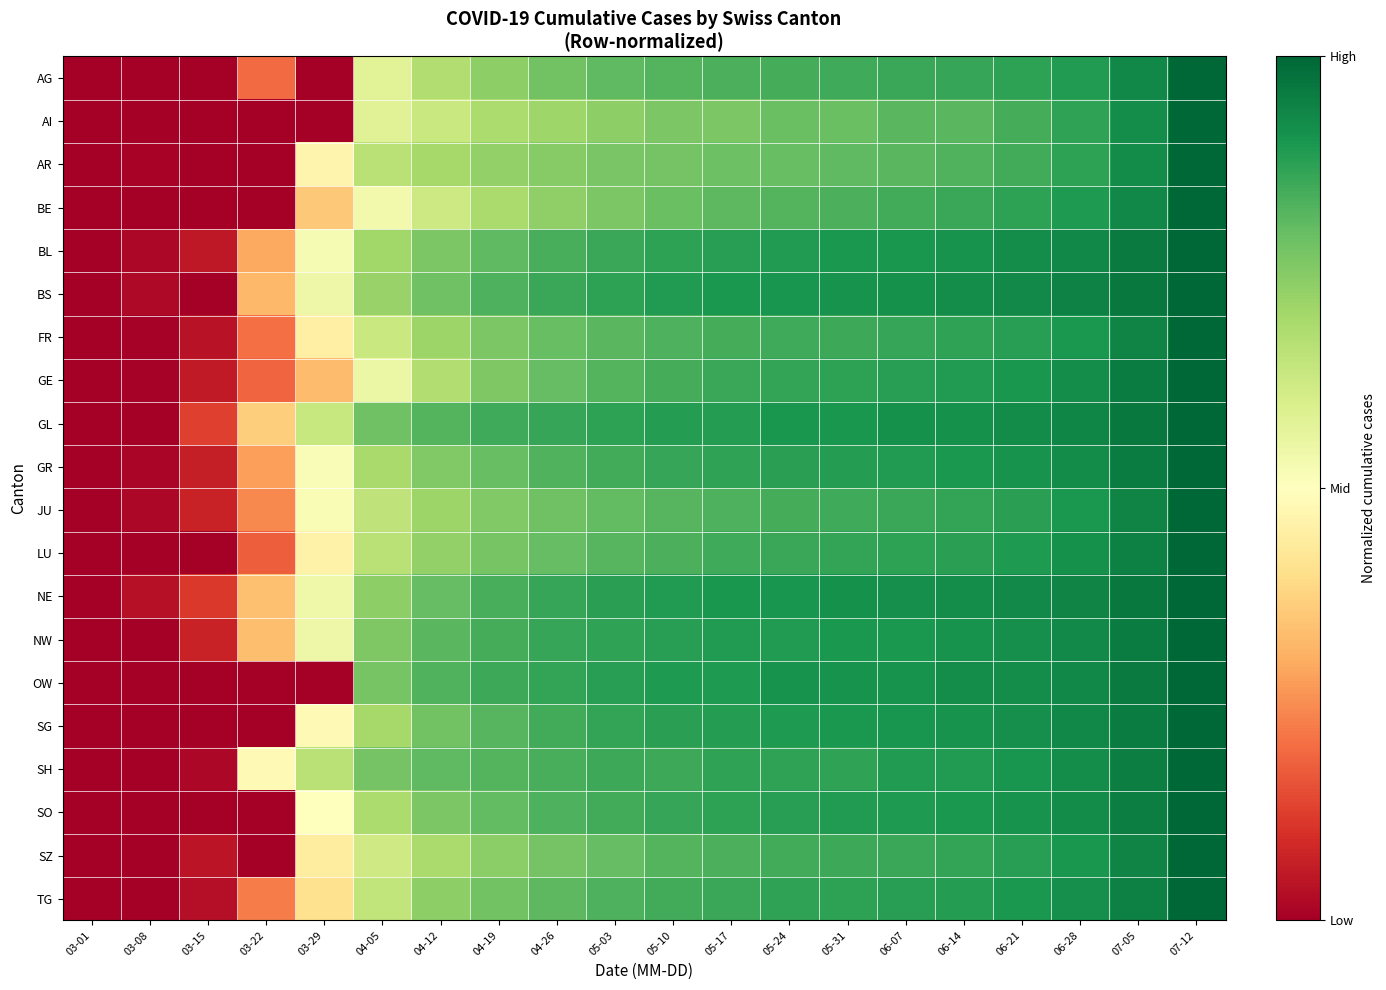

Between 04-26 and 05-03, which is larger?

05-03